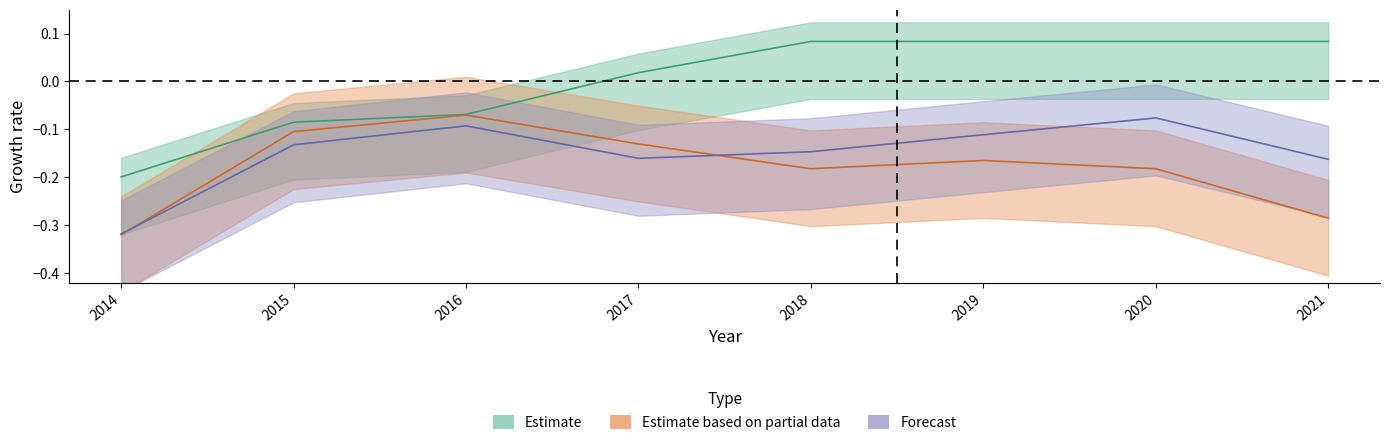

What is the difference between the maximum and minimum values in the Estimate based on partial data series?

0.2